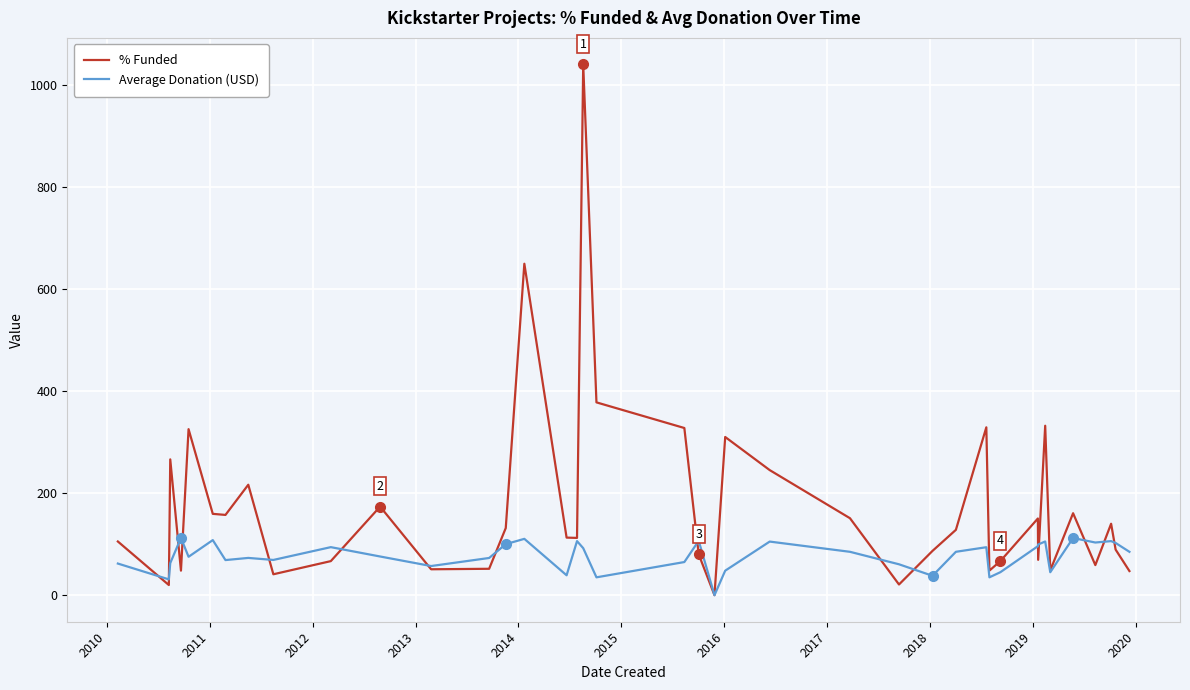

What is the greatest value displayed?

1040.0